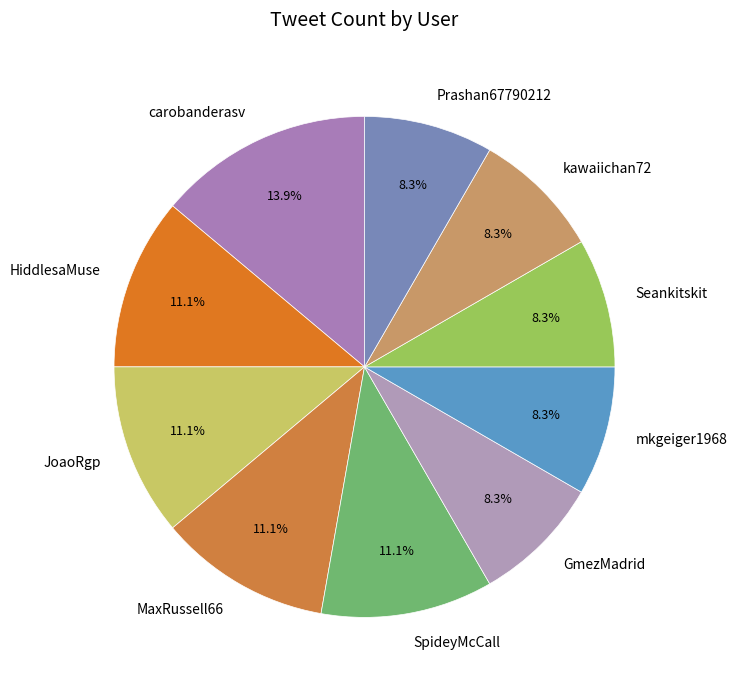

What percentage is NOT represented by HiddlesaMuse?

88.9%